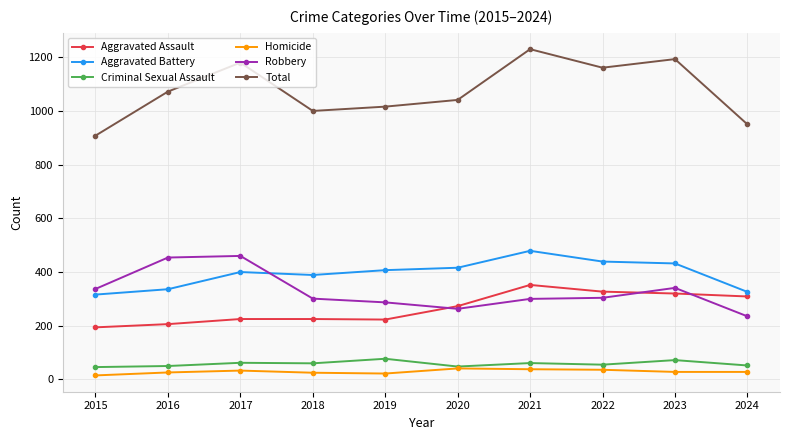

What is the sum of the Criminal Sexual Assault values at 2024 and 2017?

114